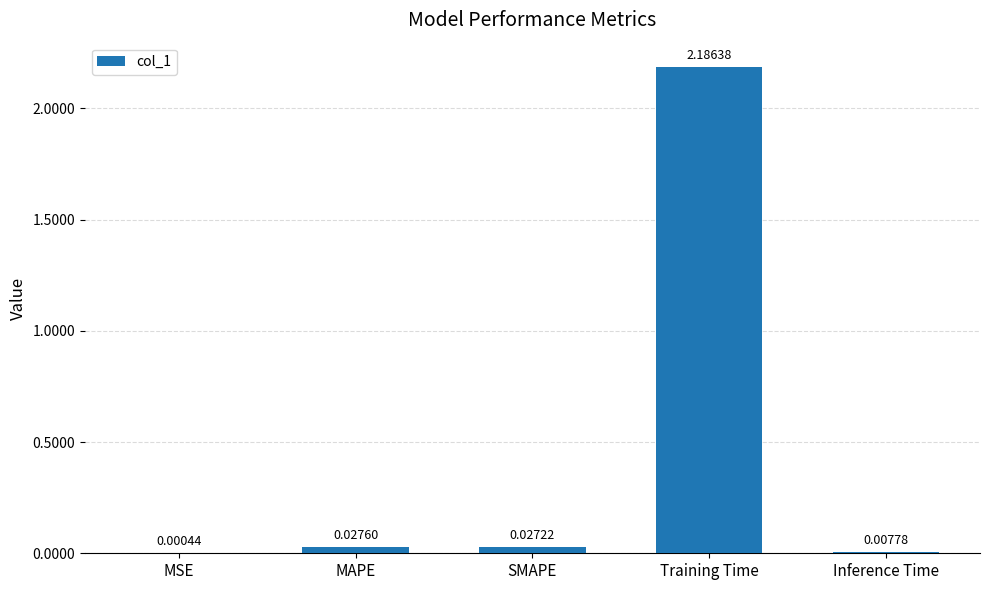

Which label corresponds to the largest value in the chart?

Training Time